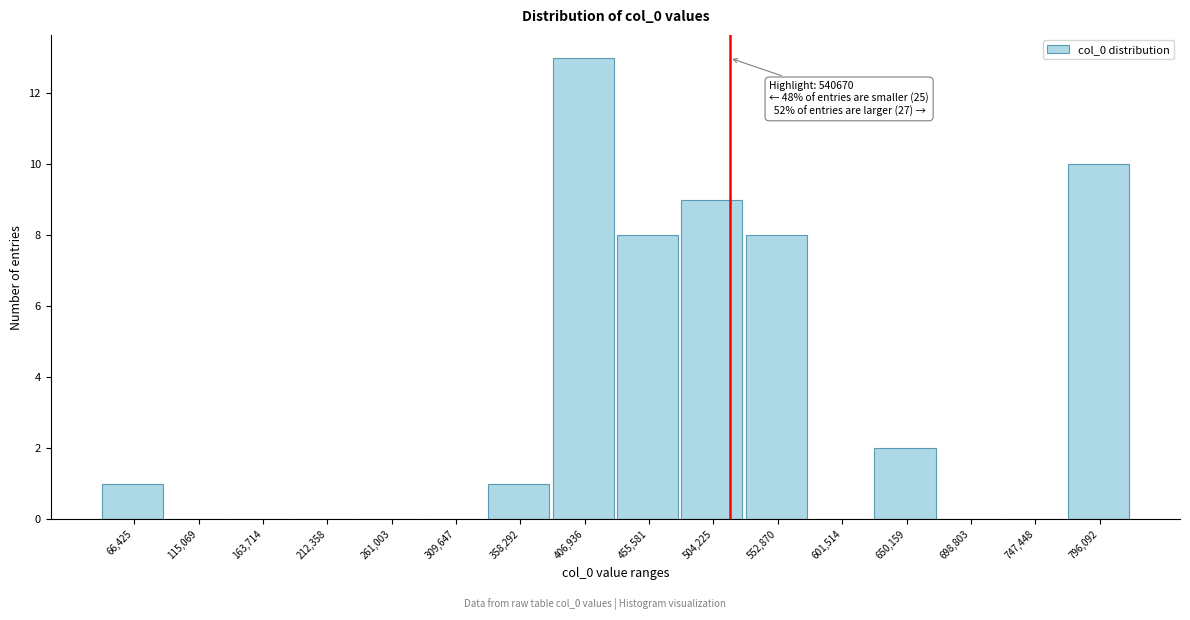

Reading left to right, what are all the values shown in this chart?

66,425=1	115,069=0	163,714=0	212,358=0	261,003=0	309,647=0	358,292=1	406,936=13	455,581=8	504,225=9	552,870=8	601,514=0	650,159=2	698,803=0	747,448=0	796,092=10